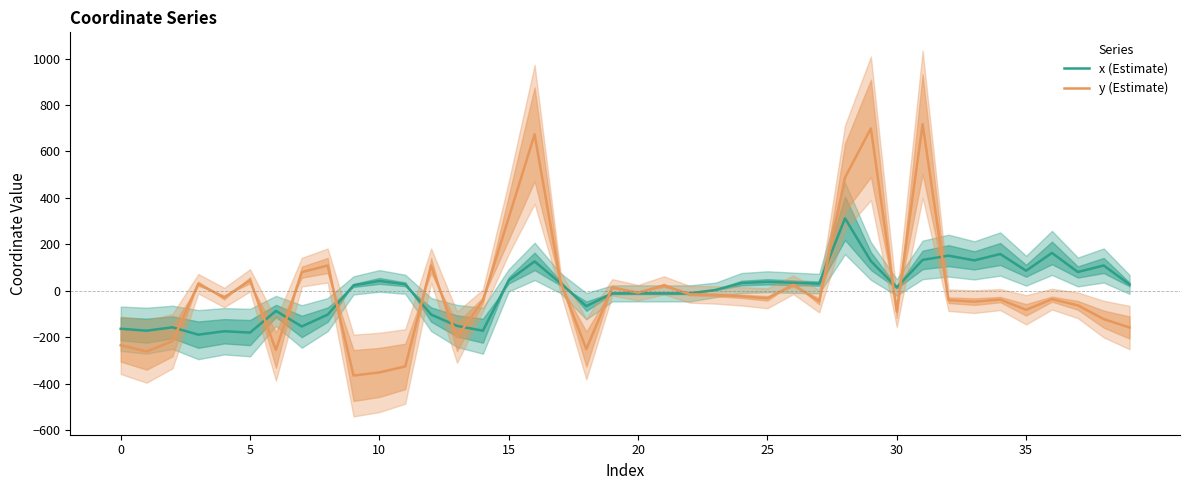

How many intersections are there between y (Estimate) and x (Estimate)?

14